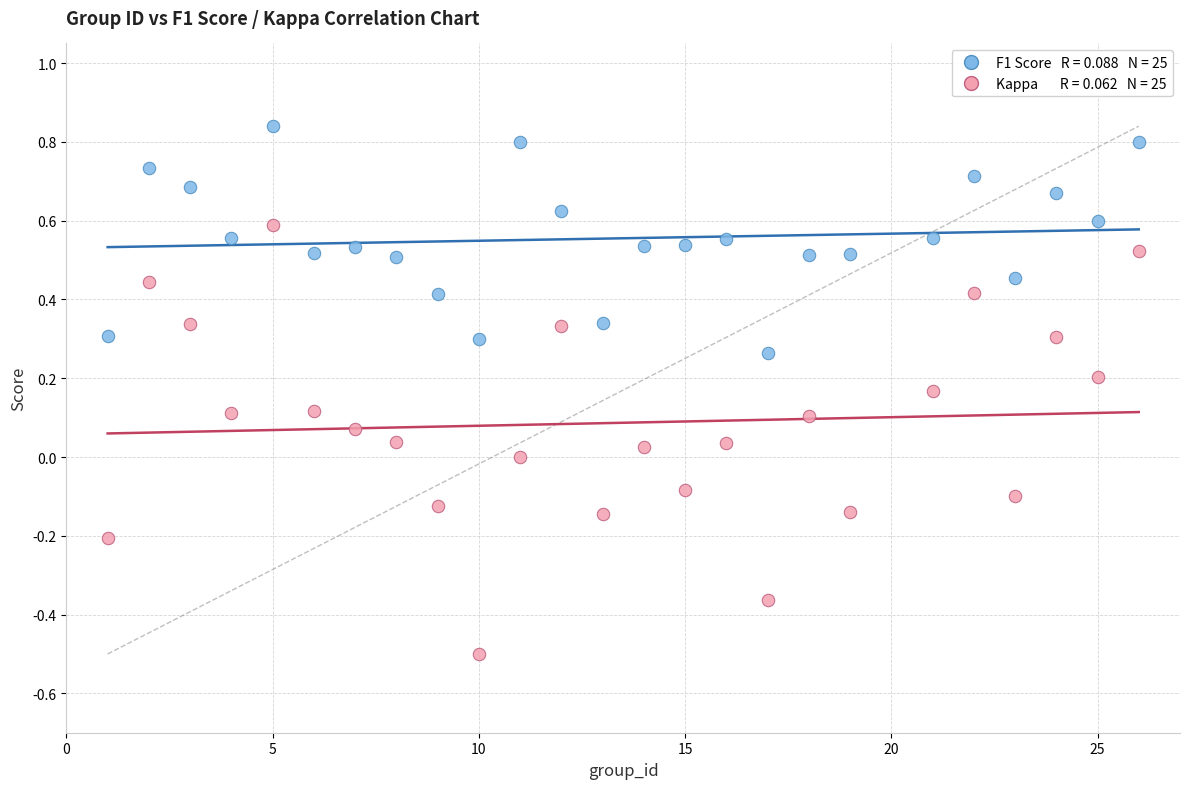

Across all data points, what is the range of X values (max minus min)?

25.0